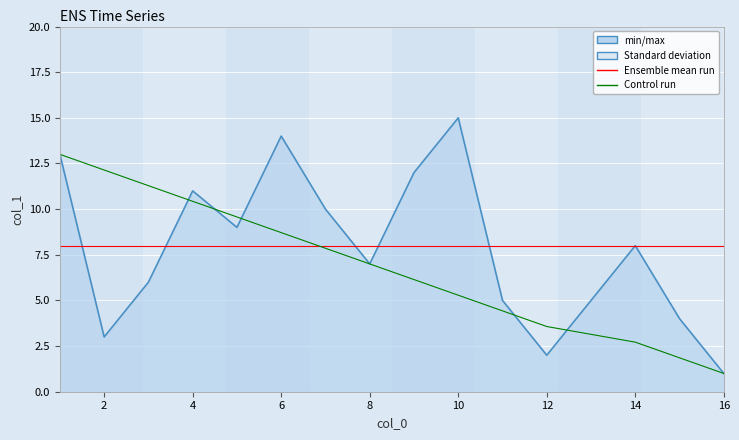

What is the maximum value shown in the chart?

15.0